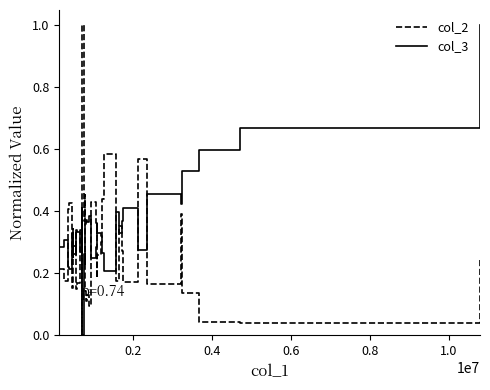

Count the number of data series in this chart.

2